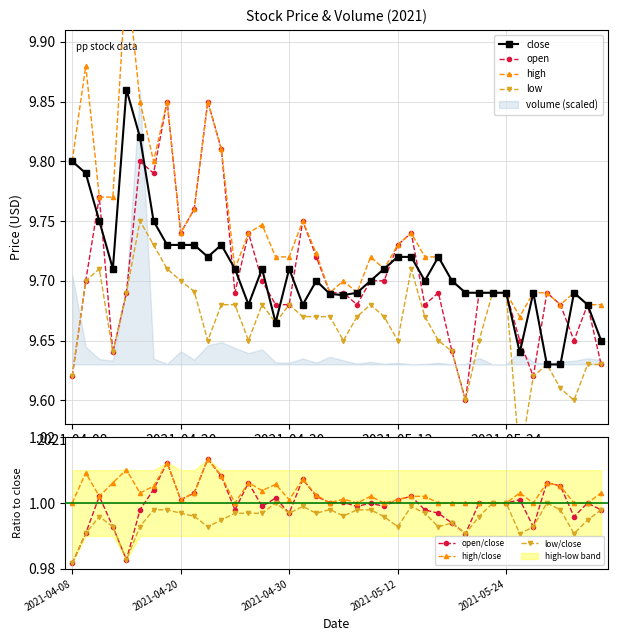

How many close values are between 9 and 10?

40